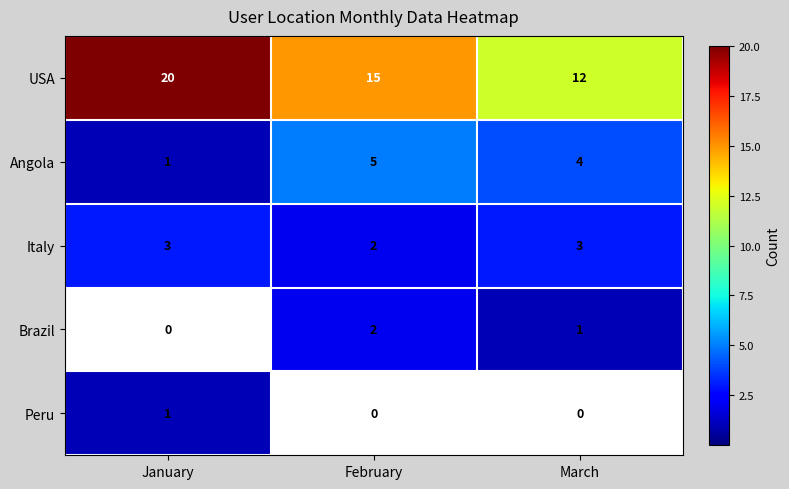

What is the sum of the Italy values at February and March?

5